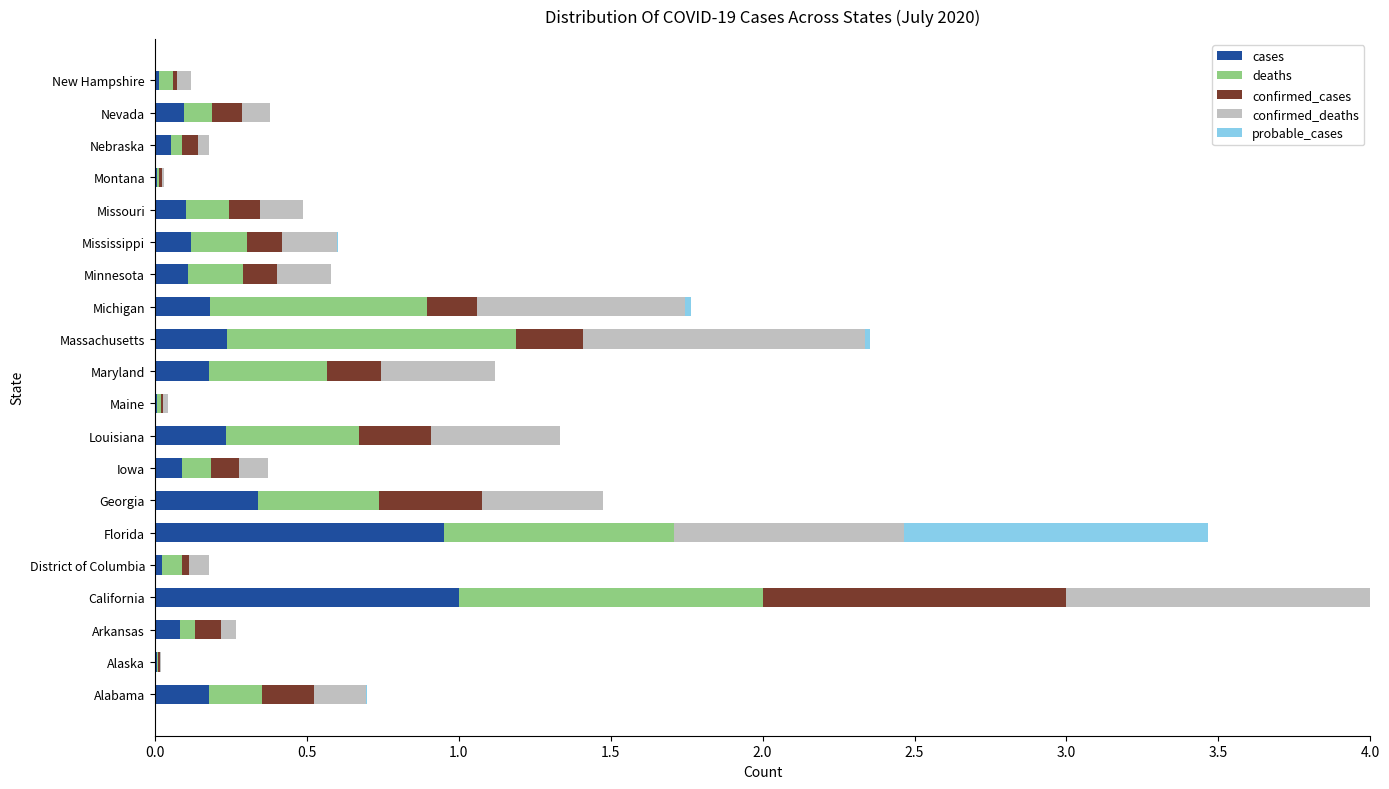

True or false: cases has a value of 0.0 at New Hampshire.

True